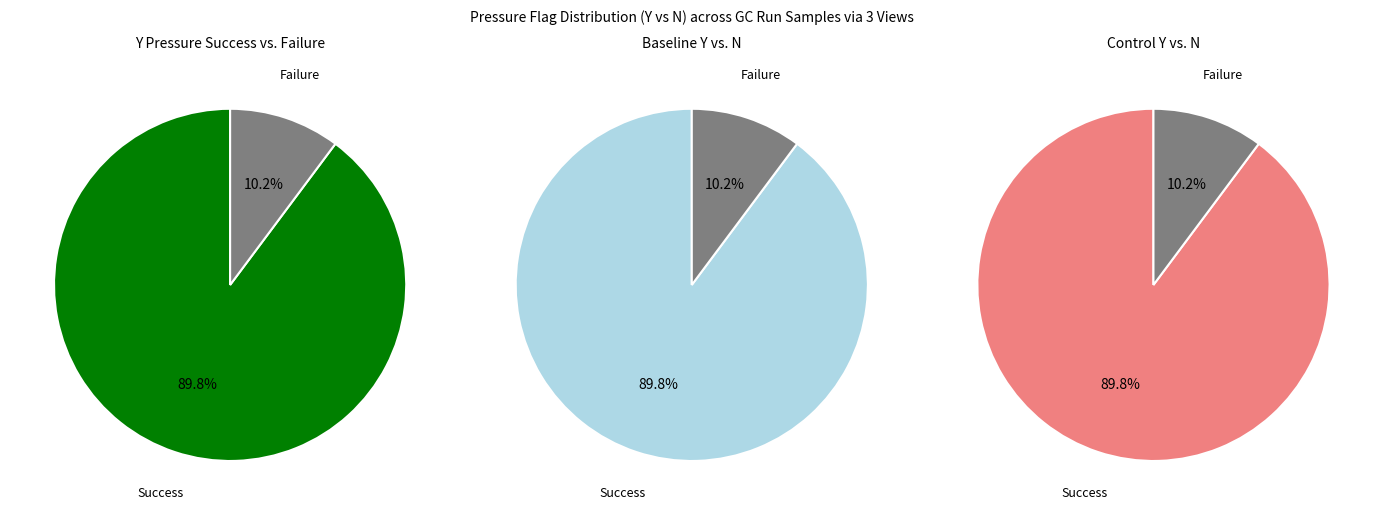

To the nearest percent, what is the average slice percentage?

50%